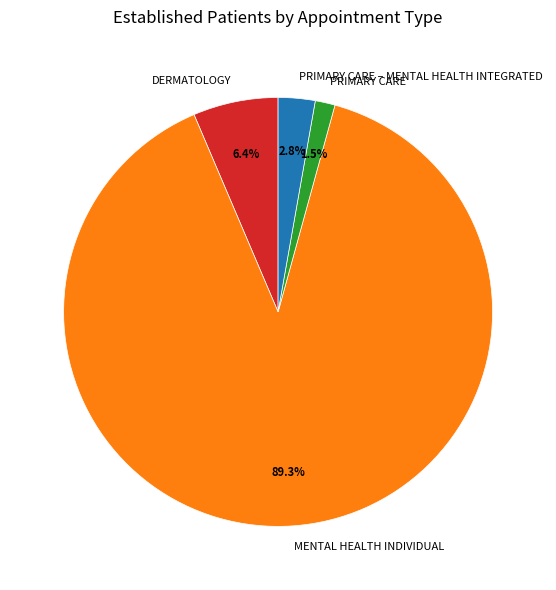

Rank the categories by value from lowest to highest.

PRIMARY CARE, PRIMARY CARE – MENTAL HEALTH INTEGRATED, DERMATOLOGY, MENTAL HEALTH INDIVIDUAL